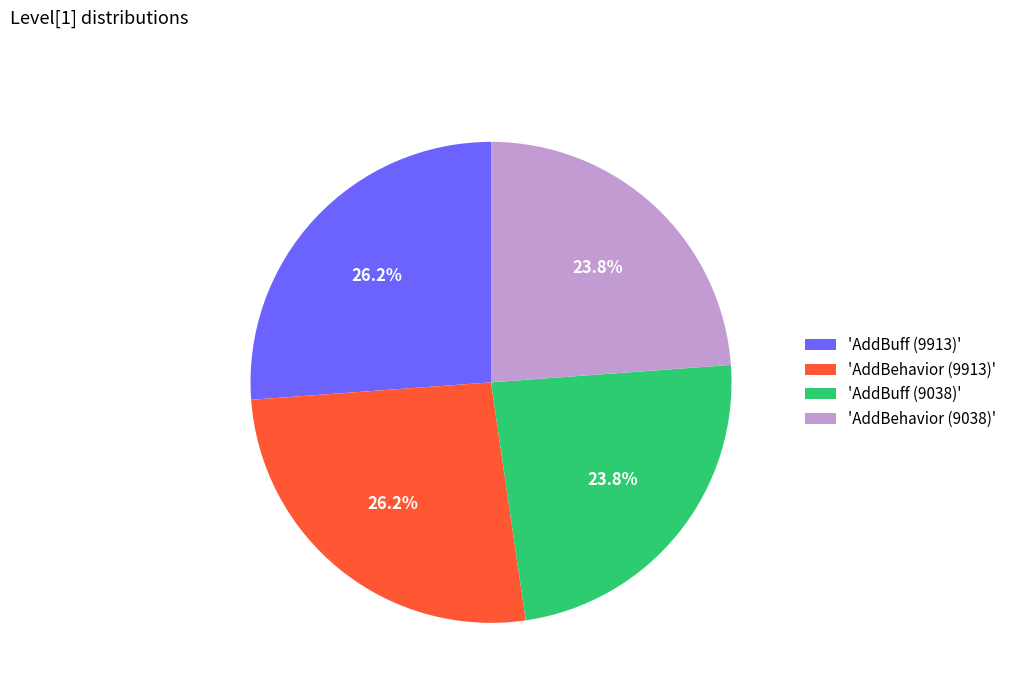

What percentage is NOT represented by 'AddBuff (9913)'?

73.8%